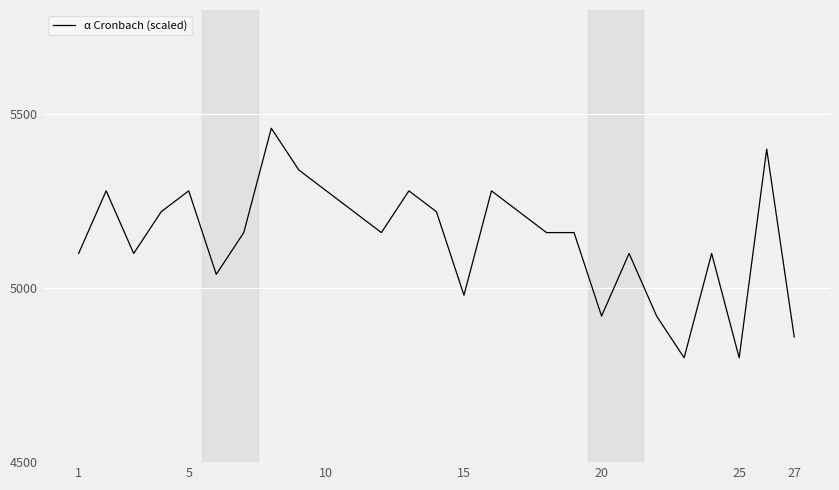

What is the difference between the maximum and minimum values?

660